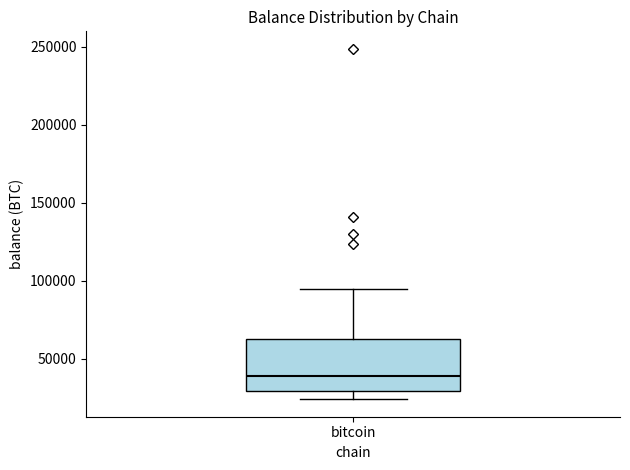

Where does the upper whisker of the box for bitcoin end on the y-axis? The values are not printed on the chart, so give them approximately, as read against the axis.

95000